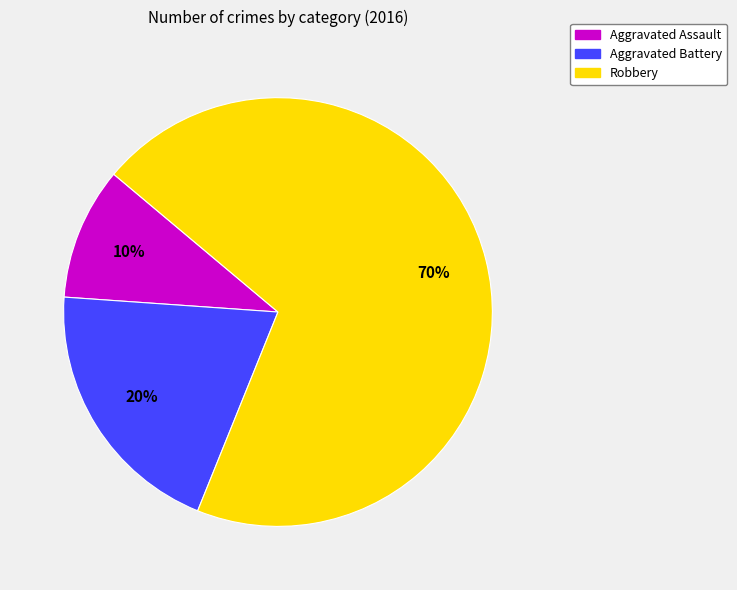

How many slices are in this pie chart?

3